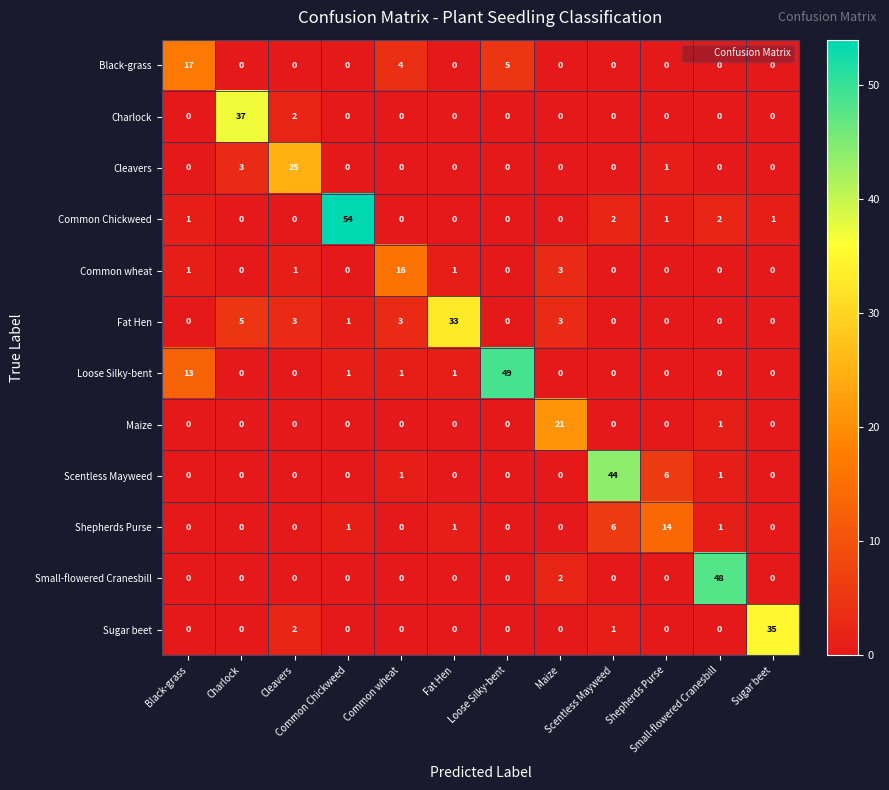

At how many categories does at least one series exceed 26?

7